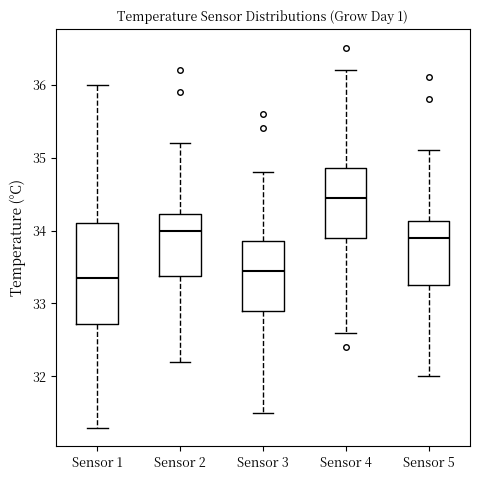

Reading left to right, transcribe this box plot: for each box, give where its median line is, the range the box spans, and where its two whiskers end, as read against the y-axis. The values are not printed on the chart, so give them approximately, as read against the axis.

Sensor 1: median 33.4, box 32.7 to 34.1, whiskers 31.3 to 36.0
Sensor 2: median 34.0, box 33.4 to 34.2, whiskers 32.2 to 35.2
Sensor 3: median 33.5, box 32.9 to 33.9, whiskers 31.5 to 34.8
Sensor 4: median 34.5, box 33.9 to 34.9, whiskers 32.6 to 36.2
Sensor 5: median 33.9, box 33.3 to 34.1, whiskers 32.0 to 35.1